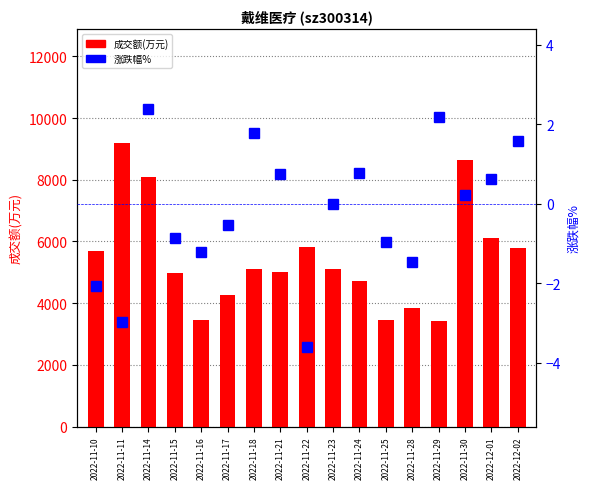

What are all the series names shown in the legend?

成交额(万元), 涨跌幅%